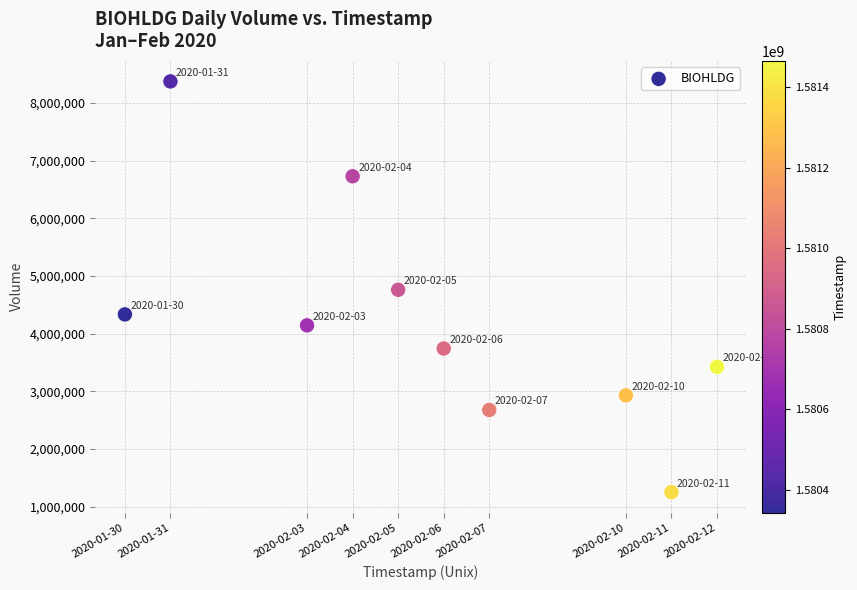

What is the range of Y values (max minus min)?

7120300